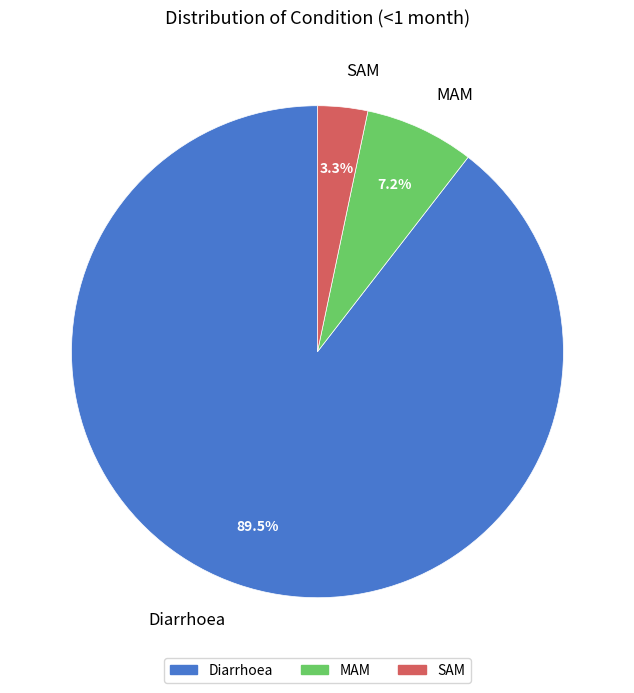

Which slice represents more than half of the pie?

Diarrhoea